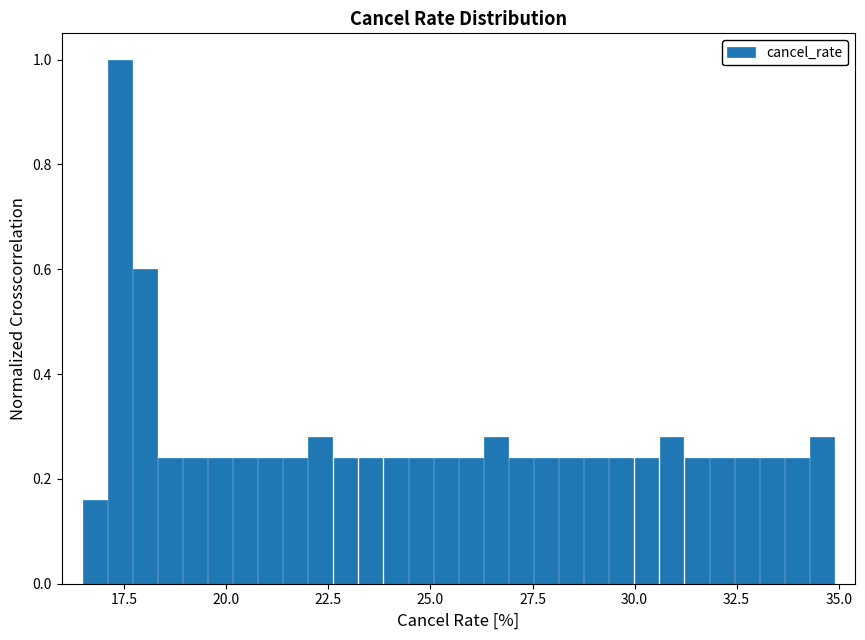

Read against the x-axis, roughly where is the centre of the tallest bar?

17.5